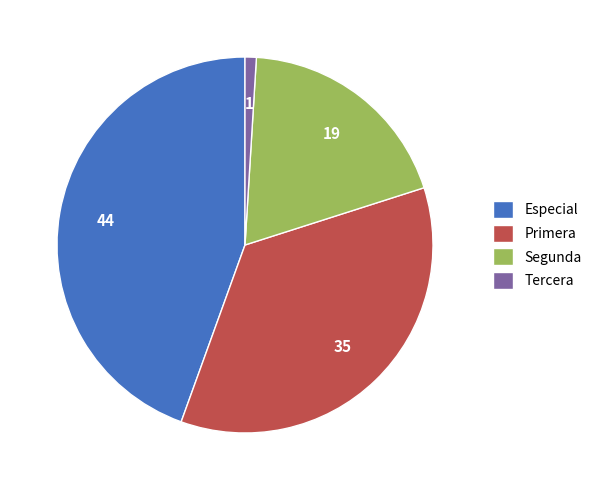

Which category has the smallest portion of the pie?

Tercera